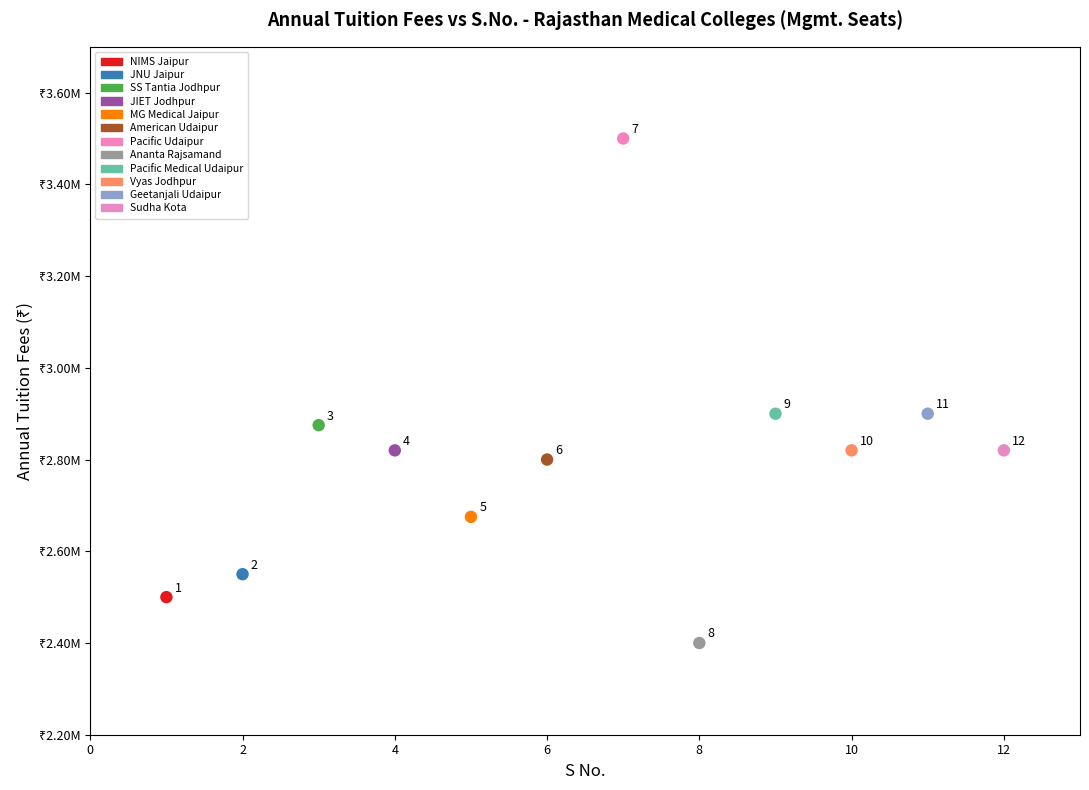

What are all the series names shown in the legend?

NIMS Jaipur, JNU Jaipur, SS Tantia Jodhpur, JIET Jodhpur, MG Medical Jaipur, American Udaipur, Pacific Udaipur, Ananta Rajsamand, Pacific Medical Udaipur, Vyas Jodhpur, Geetanjali Udaipur, Sudha Kota